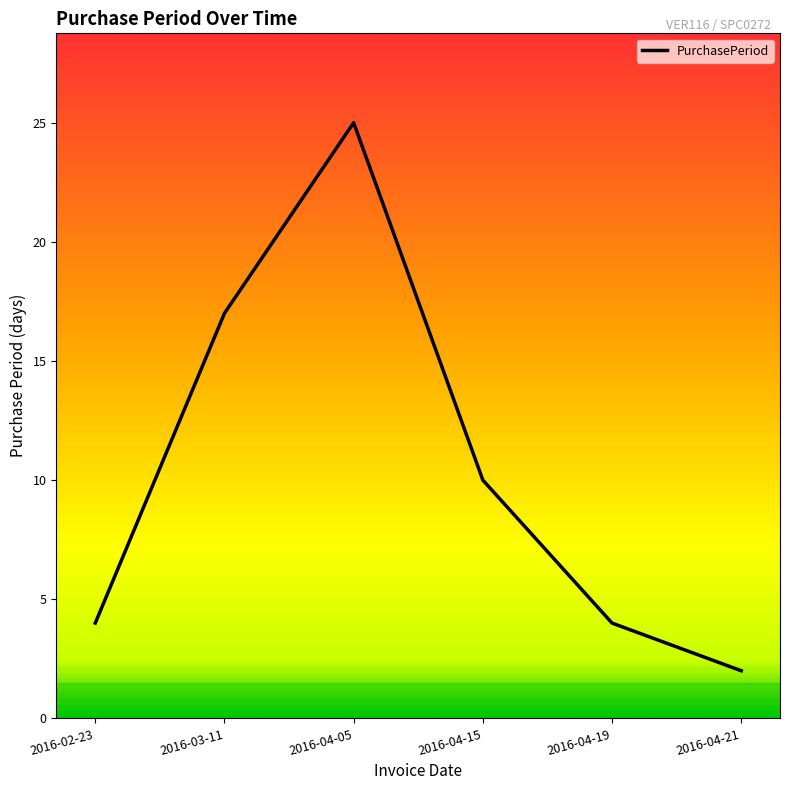

How many interior local peaks (higher than both neighbors) does the data have?

1